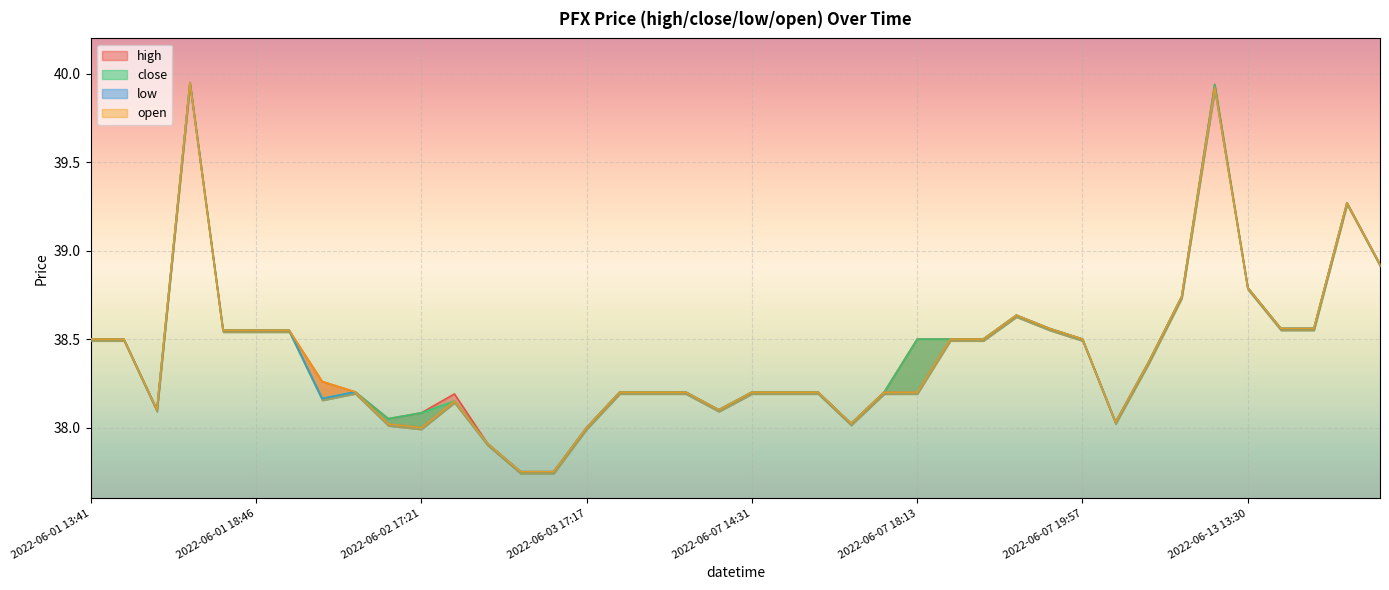

Reading left to right, transcribe all the data shown in this chart.

high: 2022-06-01 13:41=38.5	2022-06-01 14:14=38.5	2022-06-01 16:32=38.1	2022-06-01 16:35=40.0	2022-06-01 18:45=38.5	2022-06-01 18:46=38.5	2022-06-01 19:02=38.5	2022-06-02 15:54=38.3	2022-06-02 17:06=38.2	2022-06-02 17:11=38.0	2022-06-02 17:21=38.1	2022-06-02 19:22=38.2	2022-06-03 13:30=37.9	2022-06-03 15:05=37.8	2022-06-03 15:36=37.8	2022-06-03 17:17=38.0	2022-06-06 13:35=38.2	2022-06-06 16:08=38.2	2022-06-06 17:10=38.2	2022-06-06 19:58=38.1	2022-06-07 14:31=38.2	2022-06-07 15:56=38.2	2022-06-07 16:39=38.2	2022-06-07 16:41=38.0	2022-06-07 17:53=38.2	2022-06-07 18:13=38.5	2022-06-07 18:16=38.5	2022-06-07 18:21=38.5	2022-06-07 19:37=38.6	2022-06-07 19:55=38.6	2022-06-07 19:57=38.5	2022-06-10 14:26=38.0	2022-06-10 18:30=38.4	2022-06-10 19:54=38.7	2022-06-10 19:56=39.9	2022-06-13 13:30=38.8	2022-06-13 15:57=38.6	2022-06-13 16:11=38.6	2022-06-13 17:48=39.3	2022-06-13 18:27=38.9
close: 2022-06-01 13:41=38.5	2022-06-01 14:14=38.5	2022-06-01 16:32=38.1	2022-06-01 16:35=40.0	2022-06-01 18:45=38.5	2022-06-01 18:46=38.5	2022-06-01 19:02=38.5	2022-06-02 15:54=38.2	2022-06-02 17:06=38.2	2022-06-02 17:11=38.0	2022-06-02 17:21=38.1	2022-06-02 19:22=38.1	2022-06-03 13:30=37.9	2022-06-03 15:05=37.8	2022-06-03 15:36=37.8	2022-06-03 17:17=38.0	2022-06-06 13:35=38.2	2022-06-06 16:08=38.2	2022-06-06 17:10=38.2	2022-06-06 19:58=38.1	2022-06-07 14:31=38.2	2022-06-07 15:56=38.2	2022-06-07 16:39=38.2	2022-06-07 16:41=38.0	2022-06-07 17:53=38.2	2022-06-07 18:13=38.5	2022-06-07 18:16=38.5	2022-06-07 18:21=38.5	2022-06-07 19:37=38.6	2022-06-07 19:55=38.6	2022-06-07 19:57=38.5	2022-06-10 14:26=38.0	2022-06-10 18:30=38.4	2022-06-10 19:54=38.7	2022-06-10 19:56=39.9	2022-06-13 13:30=38.8	2022-06-13 15:57=38.6	2022-06-13 16:11=38.6	2022-06-13 17:48=39.3	2022-06-13 18:27=38.9
low: 2022-06-01 13:41=38.5	2022-06-01 14:14=38.5	2022-06-01 16:32=38.1	2022-06-01 16:35=40.0	2022-06-01 18:45=38.5	2022-06-01 18:46=38.5	2022-06-01 19:02=38.5	2022-06-02 15:54=38.2	2022-06-02 17:06=38.2	2022-06-02 17:11=38.0	2022-06-02 17:21=38.0	2022-06-02 19:22=38.1	2022-06-03 13:30=37.9	2022-06-03 15:05=37.8	2022-06-03 15:36=37.8	2022-06-03 17:17=38.0	2022-06-06 13:35=38.2	2022-06-06 16:08=38.2	2022-06-06 17:10=38.2	2022-06-06 19:58=38.1	2022-06-07 14:31=38.2	2022-06-07 15:56=38.2	2022-06-07 16:39=38.2	2022-06-07 16:41=38.0	2022-06-07 17:53=38.2	2022-06-07 18:13=38.2	2022-06-07 18:16=38.5	2022-06-07 18:21=38.5	2022-06-07 19:37=38.6	2022-06-07 19:55=38.6	2022-06-07 19:57=38.5	2022-06-10 14:26=38.0	2022-06-10 18:30=38.4	2022-06-10 19:54=38.7	2022-06-10 19:56=39.9	2022-06-13 13:30=38.8	2022-06-13 15:57=38.6	2022-06-13 16:11=38.6	2022-06-13 17:48=39.3	2022-06-13 18:27=38.9
open: 2022-06-01 13:41=38.5	2022-06-01 14:14=38.5	2022-06-01 16:32=38.1	2022-06-01 16:35=40.0	2022-06-01 18:45=38.5	2022-06-01 18:46=38.5	2022-06-01 19:02=38.5	2022-06-02 15:54=38.3	2022-06-02 17:06=38.2	2022-06-02 17:11=38.0	2022-06-02 17:21=38.0	2022-06-02 19:22=38.1	2022-06-03 13:30=37.9	2022-06-03 15:05=37.8	2022-06-03 15:36=37.8	2022-06-03 17:17=38.0	2022-06-06 13:35=38.2	2022-06-06 16:08=38.2	2022-06-06 17:10=38.2	2022-06-06 19:58=38.1	2022-06-07 14:31=38.2	2022-06-07 15:56=38.2	2022-06-07 16:39=38.2	2022-06-07 16:41=38.0	2022-06-07 17:53=38.2	2022-06-07 18:13=38.2	2022-06-07 18:16=38.5	2022-06-07 18:21=38.5	2022-06-07 19:37=38.6	2022-06-07 19:55=38.6	2022-06-07 19:57=38.5	2022-06-10 14:26=38.0	2022-06-10 18:30=38.4	2022-06-10 19:54=38.7	2022-06-10 19:56=39.9	2022-06-13 13:30=38.8	2022-06-13 15:57=38.6	2022-06-13 16:11=38.6	2022-06-13 17:48=39.3	2022-06-13 18:27=38.9